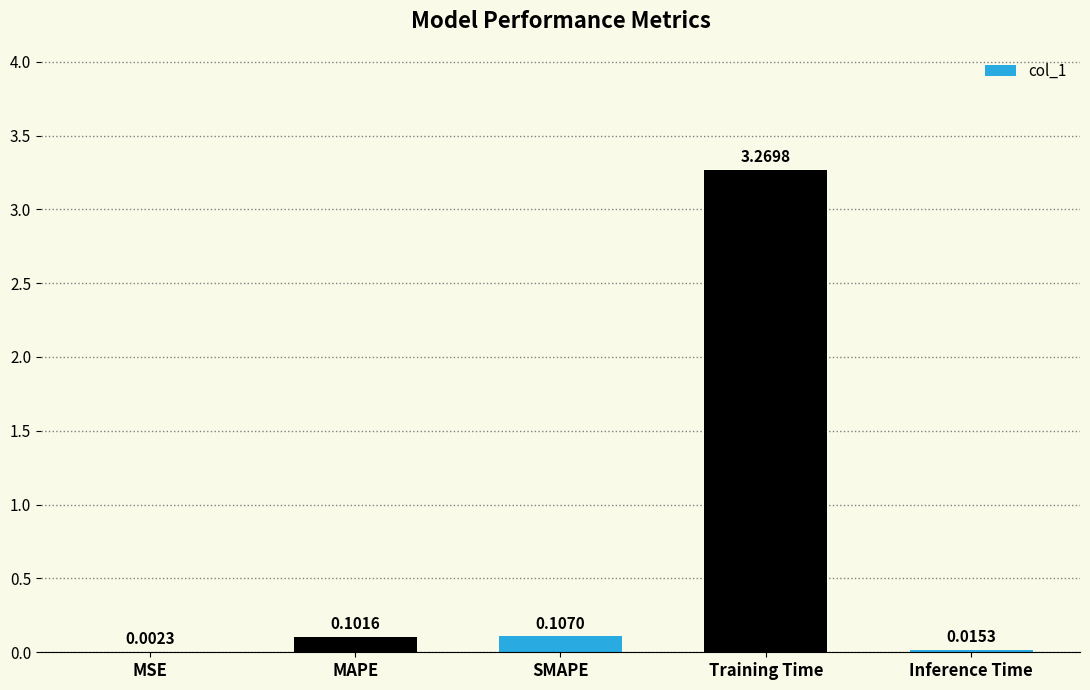

Which category has the highest value across all series?

Training Time